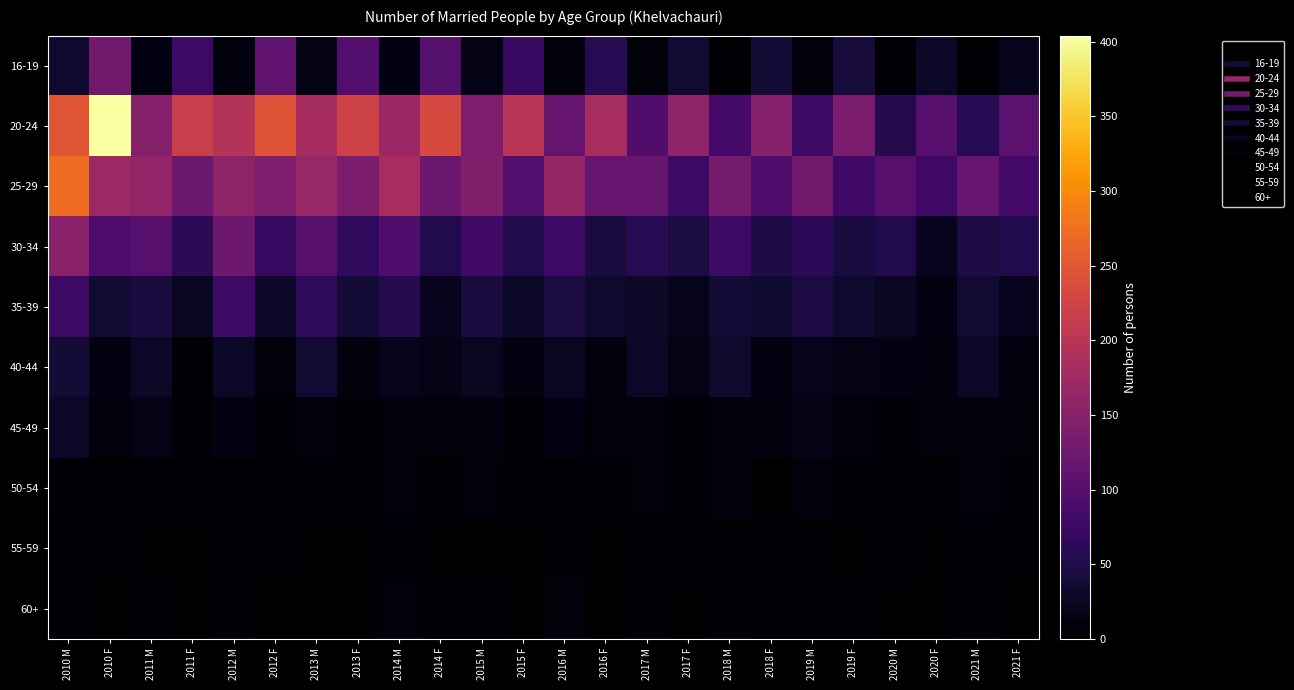

Which series has the largest range (max minus min)?

20-24